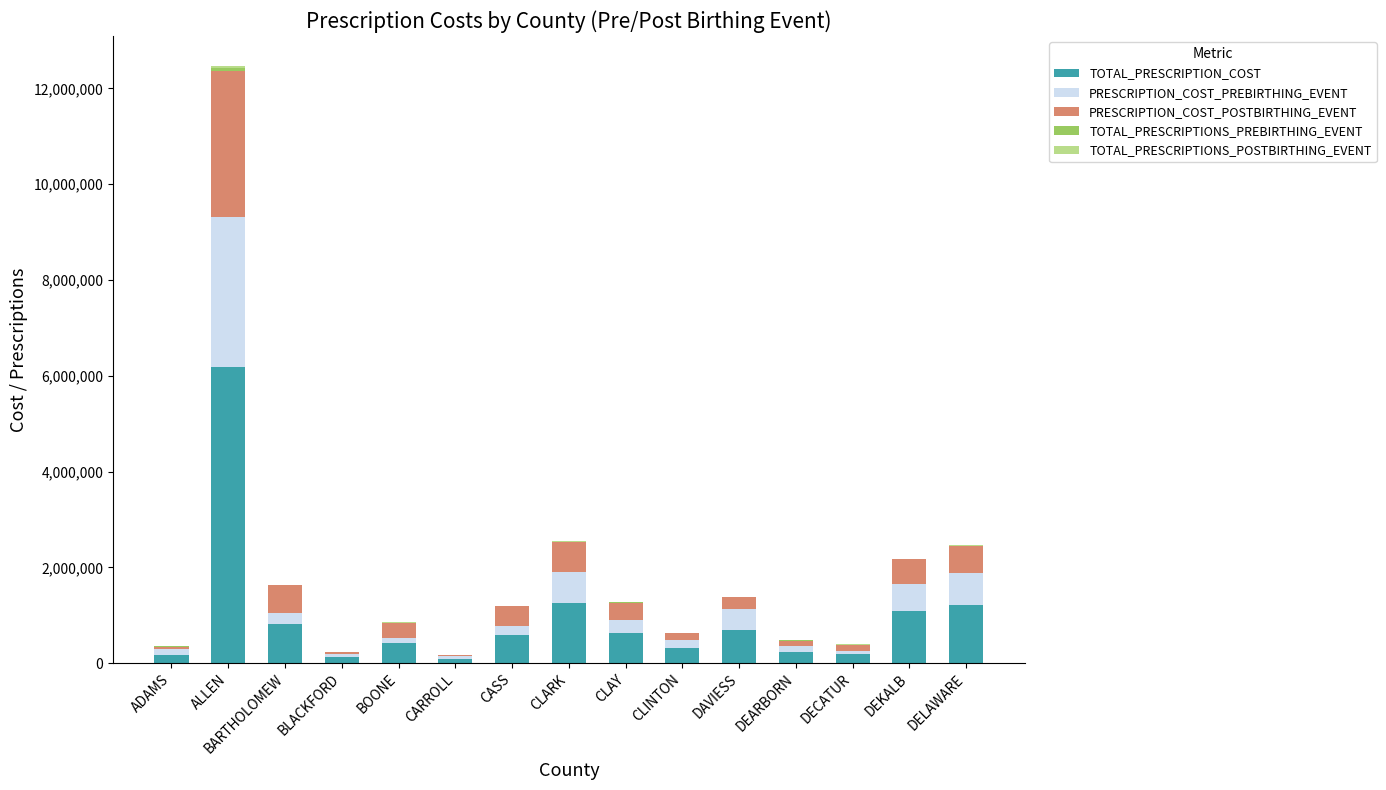

At which label does TOTAL_PRESCRIPTION_COST reach its peak?

ALLEN